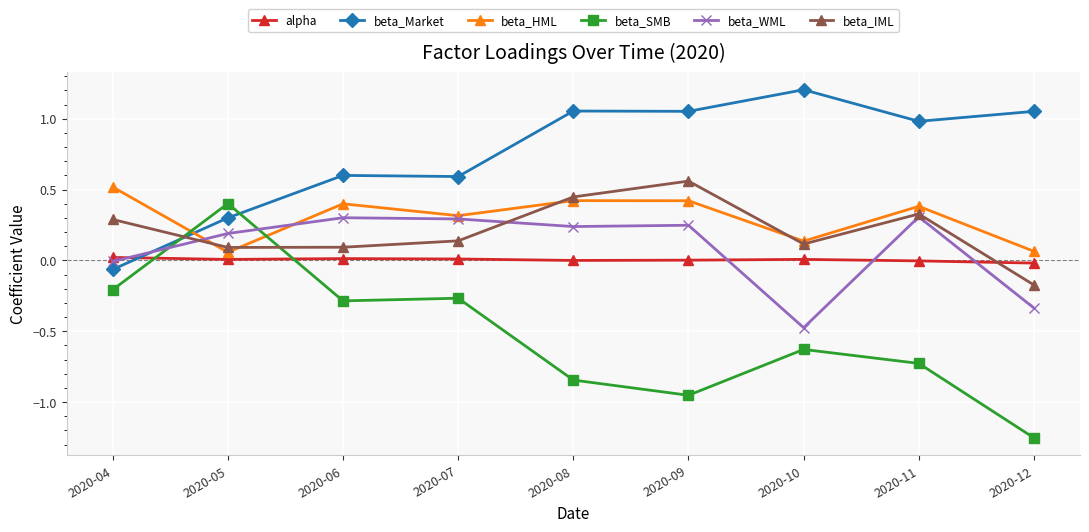

True or false: alpha and beta_WML cross at least once.

True